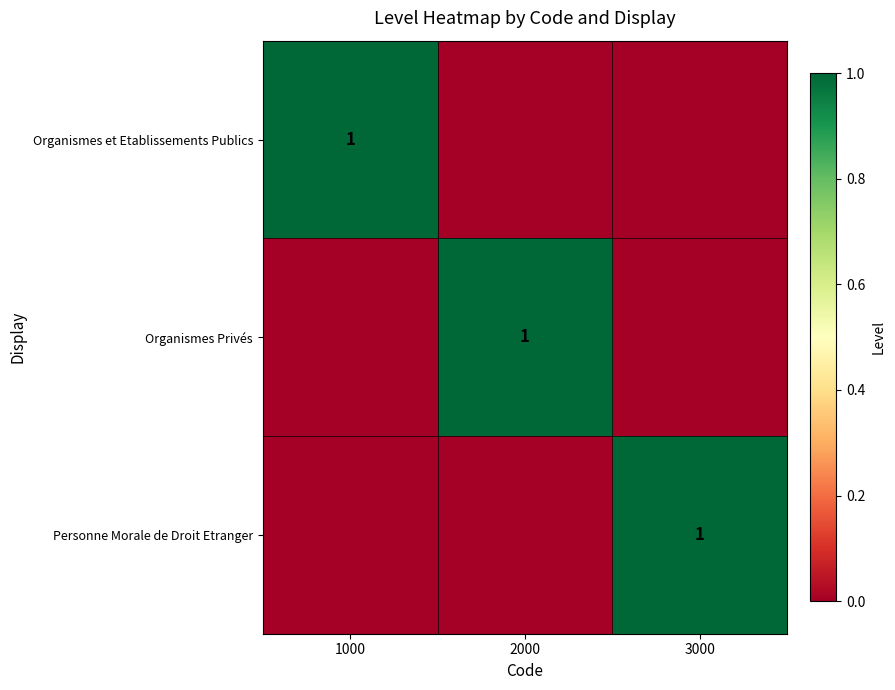

What is the difference between the highest and lowest values at 3000?

1